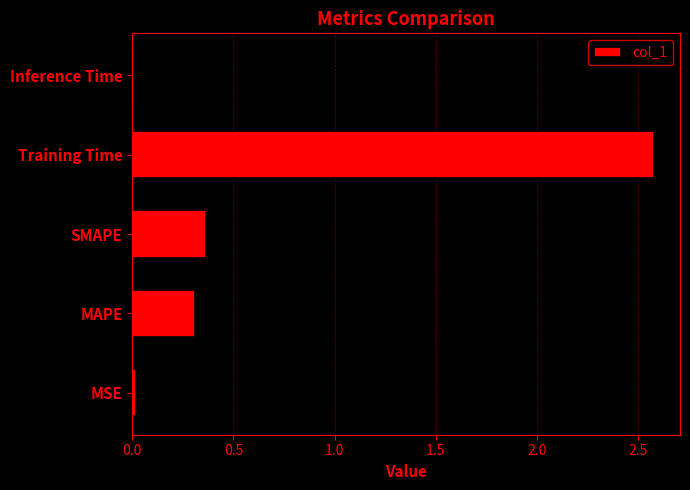

True or false: the data shows 0.0 at MSE.

True